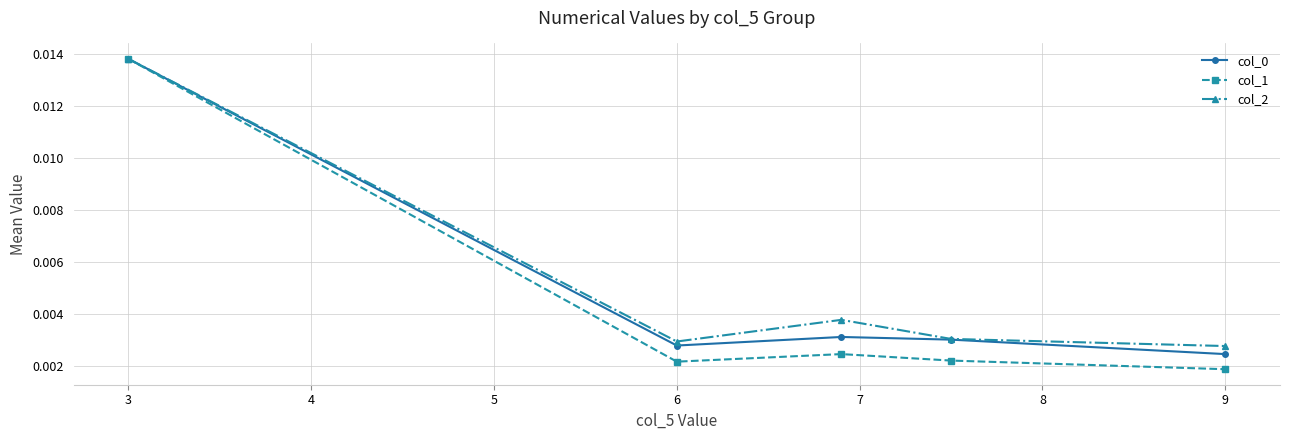

How many distinct data groups are displayed?

3